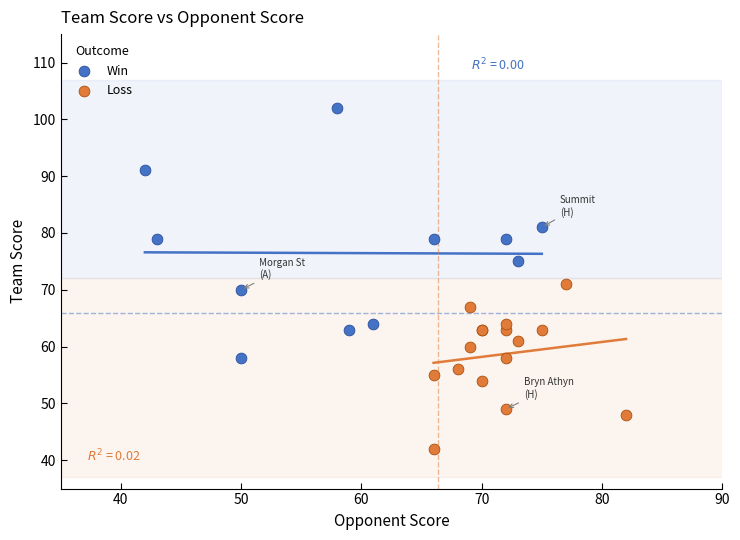

Which series contains the lowest Y value?

Loss